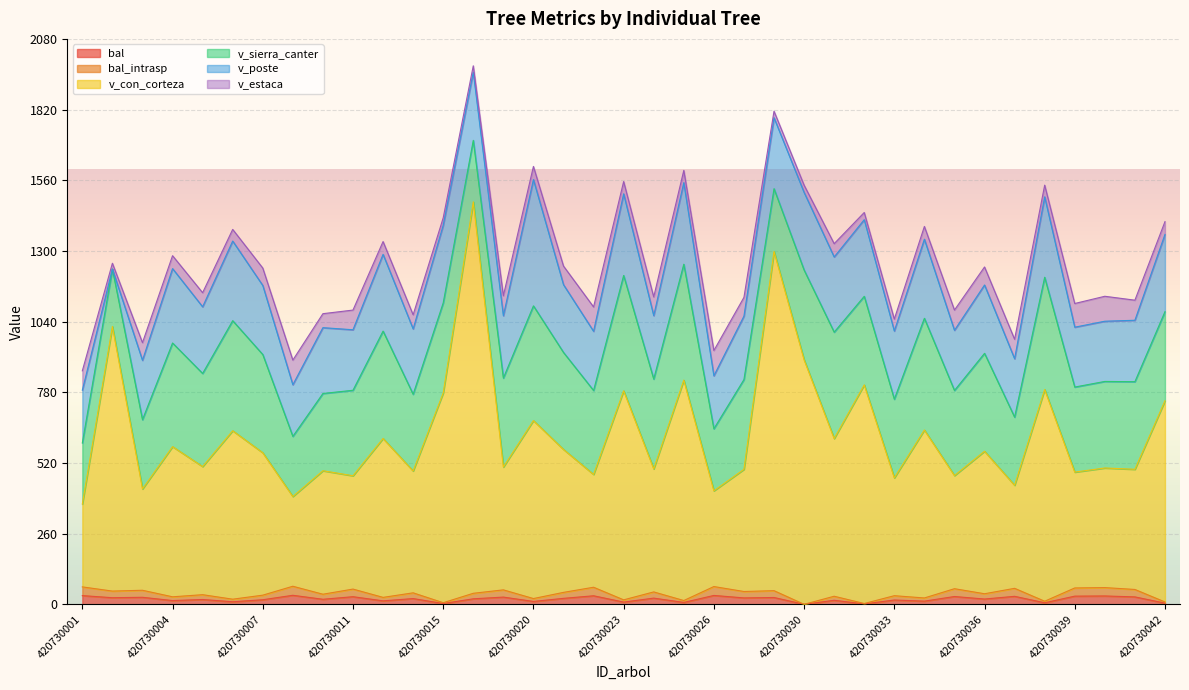

What is the average value of the bal series?

19.1